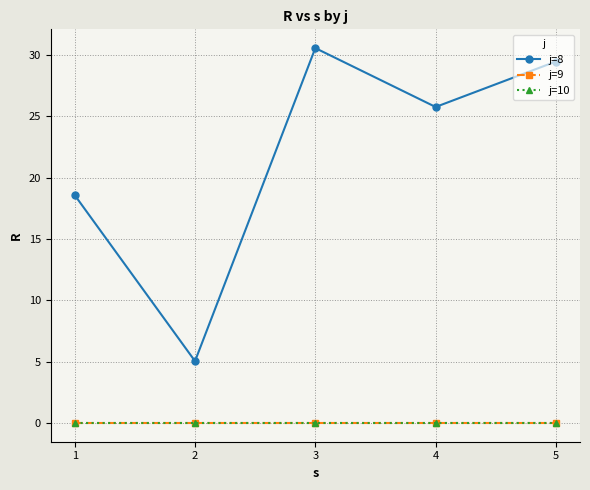

True or false: j=10 has more than 2 interior local peaks.

False